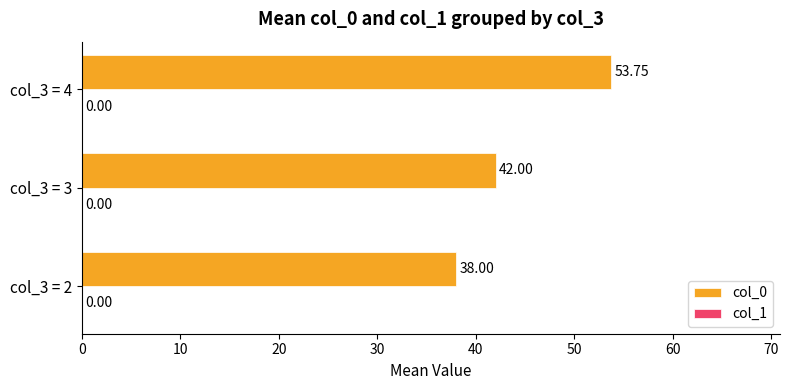

Rank the categories by value from lowest to highest.

col_3 = 2, col_3 = 3, col_3 = 4